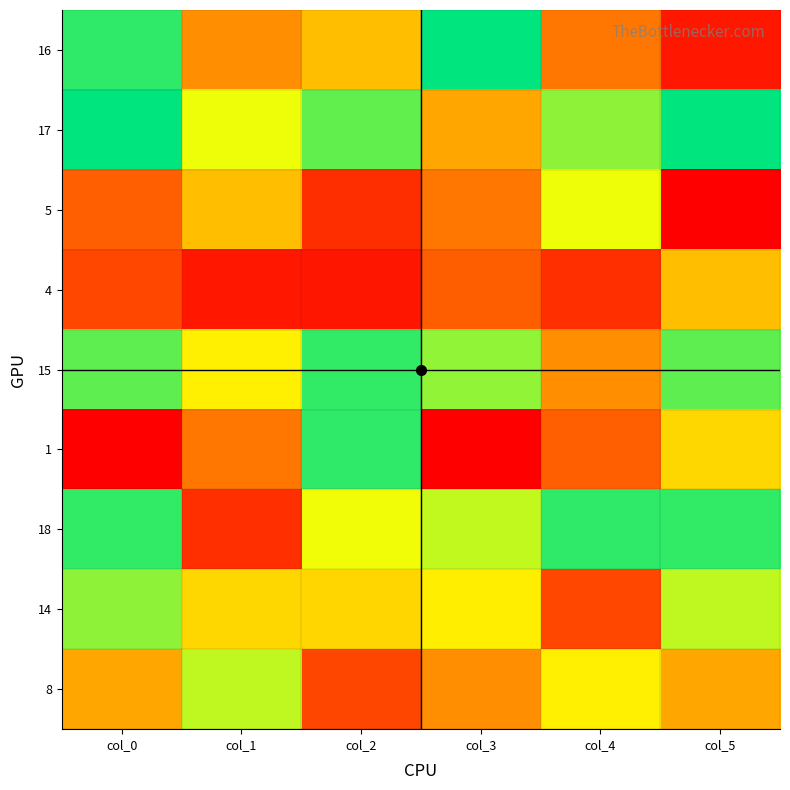

Reading left to right, what are all the values shown in this chart?

16: col_0=16	col_1=7	col_2=25	col_3=17	col_4=6	col_5=2
17: col_0=17	col_1=12	col_2=19	col_3=26	col_4=14	col_5=17
5: col_0=5	col_1=9	col_2=31	col_3=28	col_4=12	col_5=1
4: col_0=4	col_1=2	col_2=32	col_3=29	col_4=3	col_5=9
15: col_0=15	col_1=11	col_2=18	col_3=20	col_4=7	col_5=15
1: col_0=1	col_1=6	col_2=16	col_3=33	col_4=5	col_5=10
18: col_0=18	col_1=3	col_2=22	col_3=21	col_4=16	col_5=18
14: col_0=14	col_1=10	col_2=24	col_3=23	col_4=4	col_5=13
8: col_0=8	col_1=13	col_2=30	col_3=27	col_4=11	col_5=8